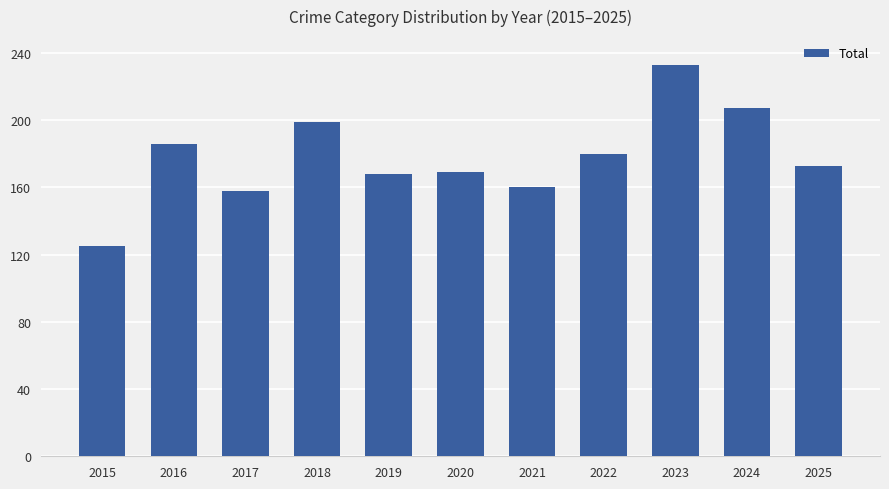

Reading left to right, transcribe all the data shown in this chart.

2015=125	2016=186	2017=158	2018=199	2019=168	2020=169	2021=160	2022=180	2023=233	2024=207	2025=173